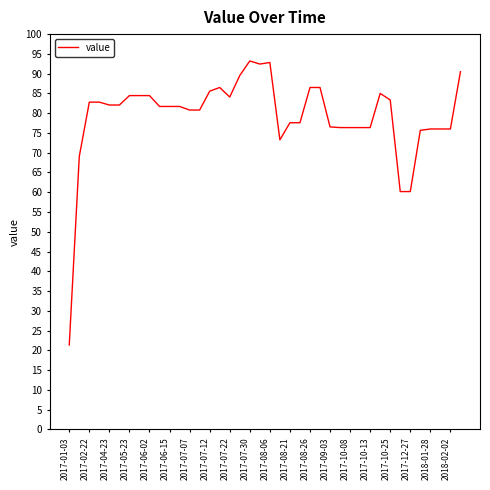

What is the smallest value displayed?

21.4